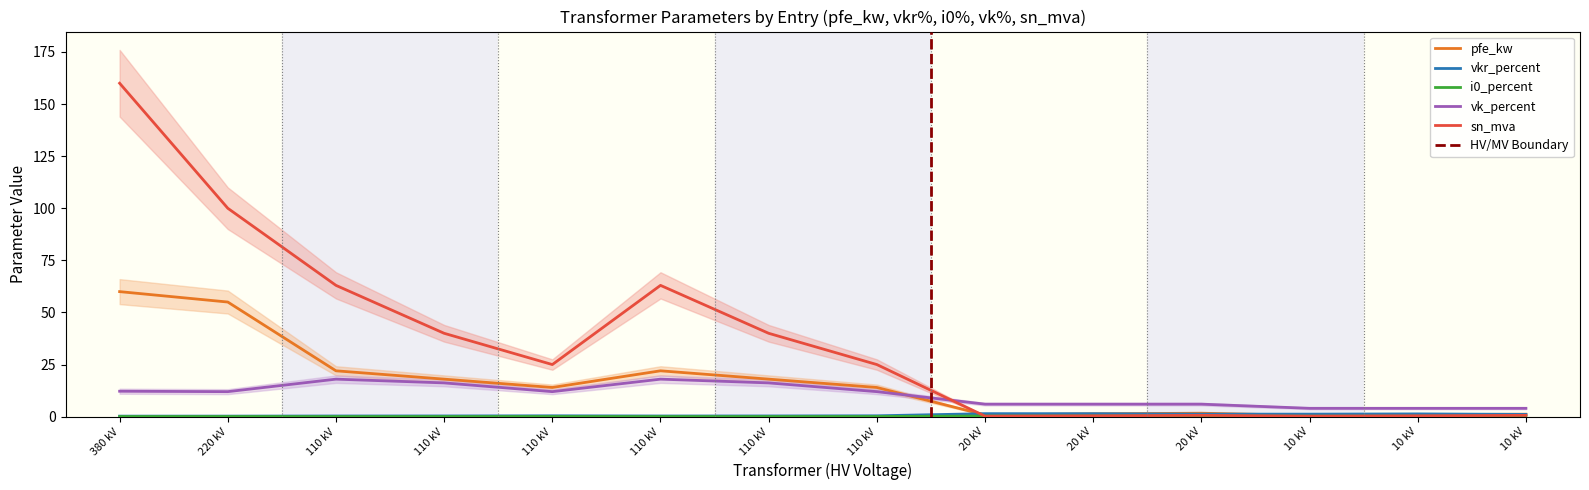

The vk_percent series shows 1.5 at 10 kV. True or false?

False